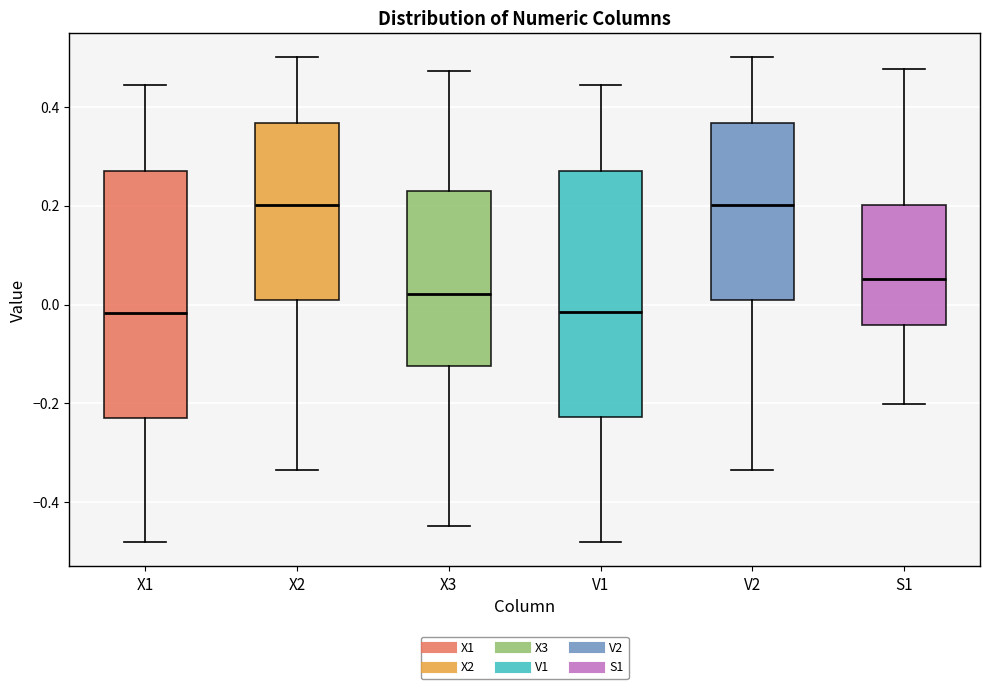

Where does the median line of the box for X2 sit on the y-axis? The values are not printed on the chart, so give them approximately, as read against the axis.

0.20